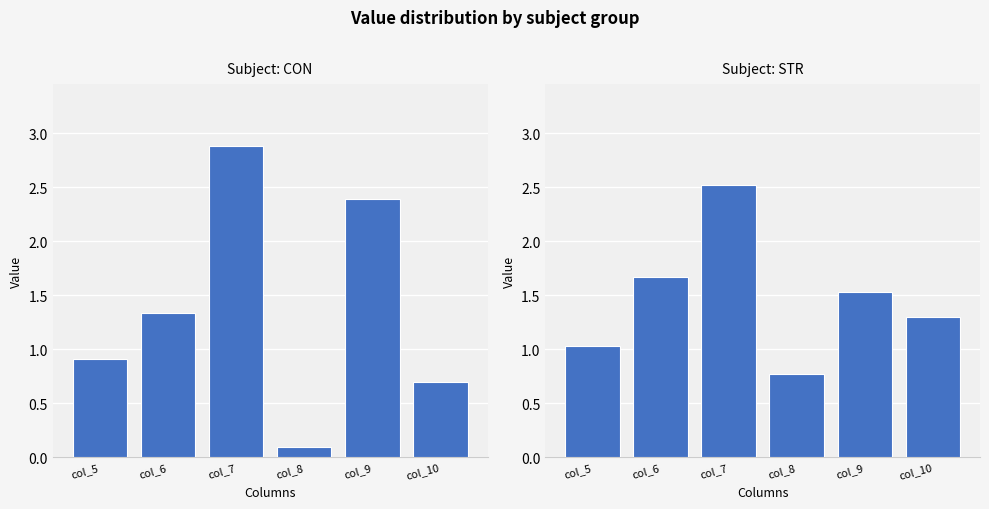

Which series changed the most between col_7 and col_9?

STR